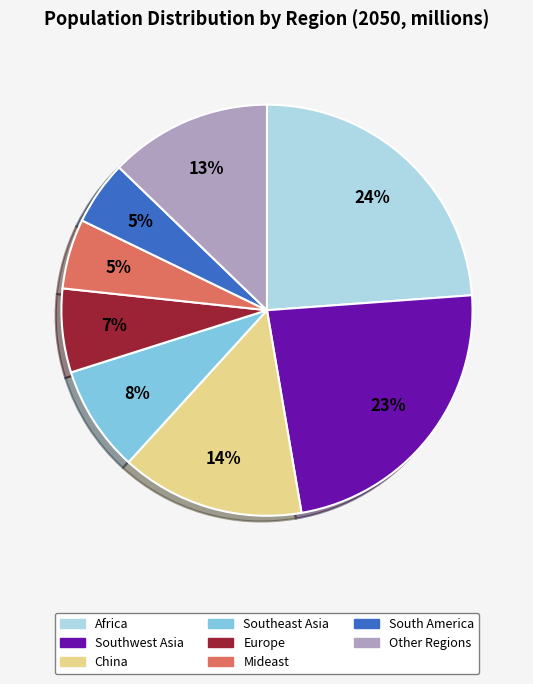

To the nearest percent, what is the difference between the largest and smallest slice percentages?

19%